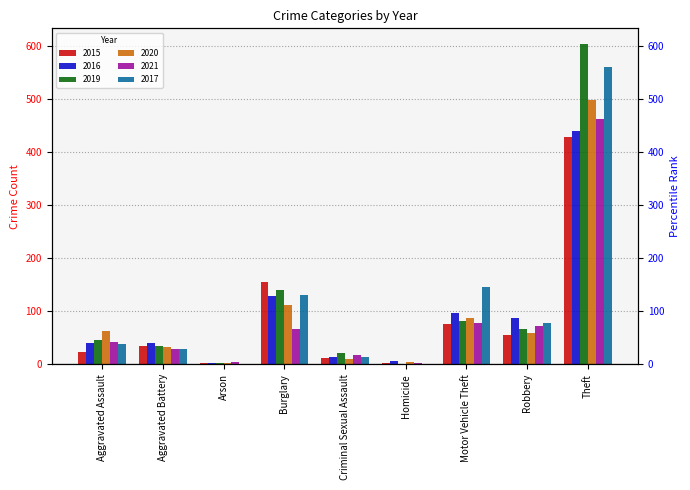

Reading left to right, transcribe all the data shown in this chart.

2015: 24	34	2	156	11	2	76	55	428
2016: 41	40	3	128	13	6	96	87	439
2019: 46	34	2	140	21	1	82	66	603
2020: 62	33	3	111	10	4	88	59	498
2021: 42	28	4	66	17	2	78	72	462
2017: 38	29	1	131	14	1	146	78	561